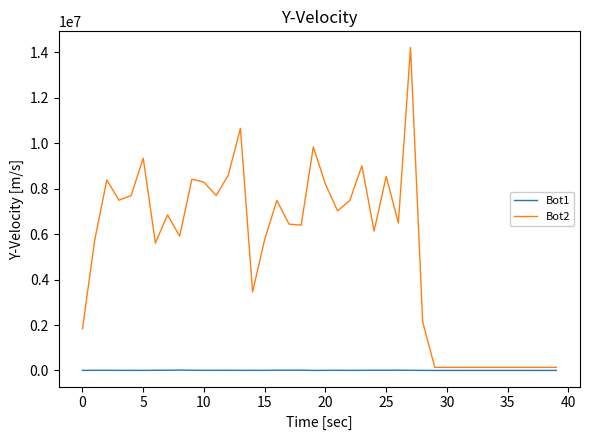

List the series in order of their peak value, highest first.

Bot2, Bot1